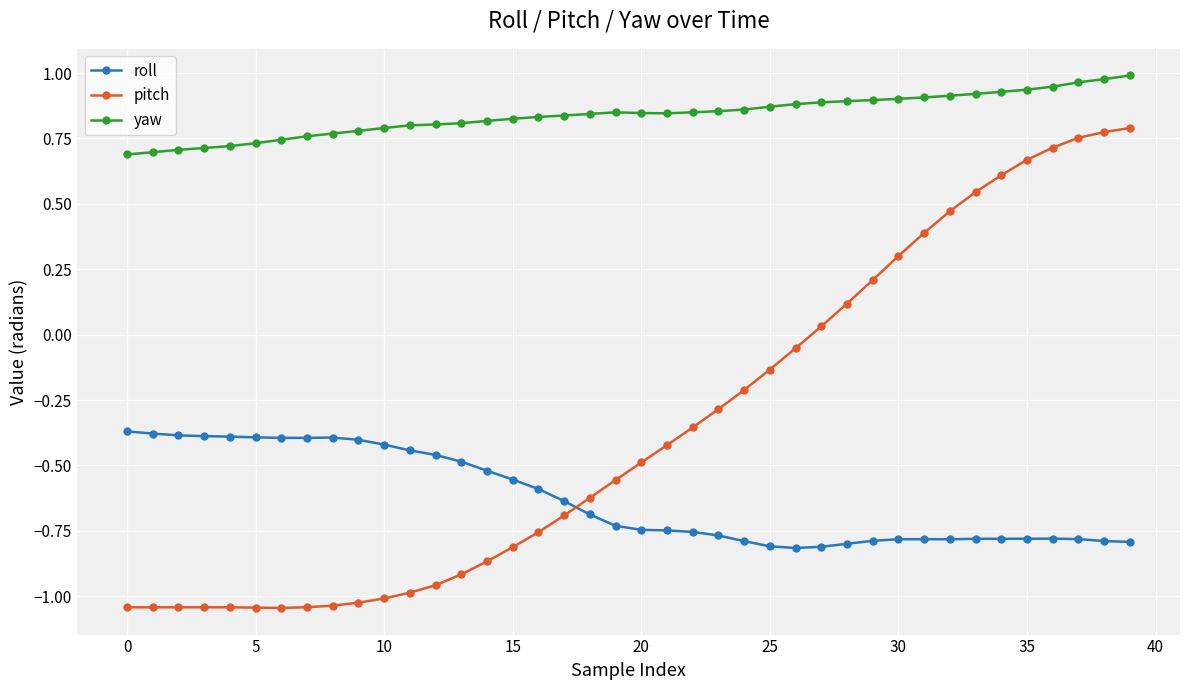

What is the difference between the maximum and second lowest values in the yaw series?

0.3